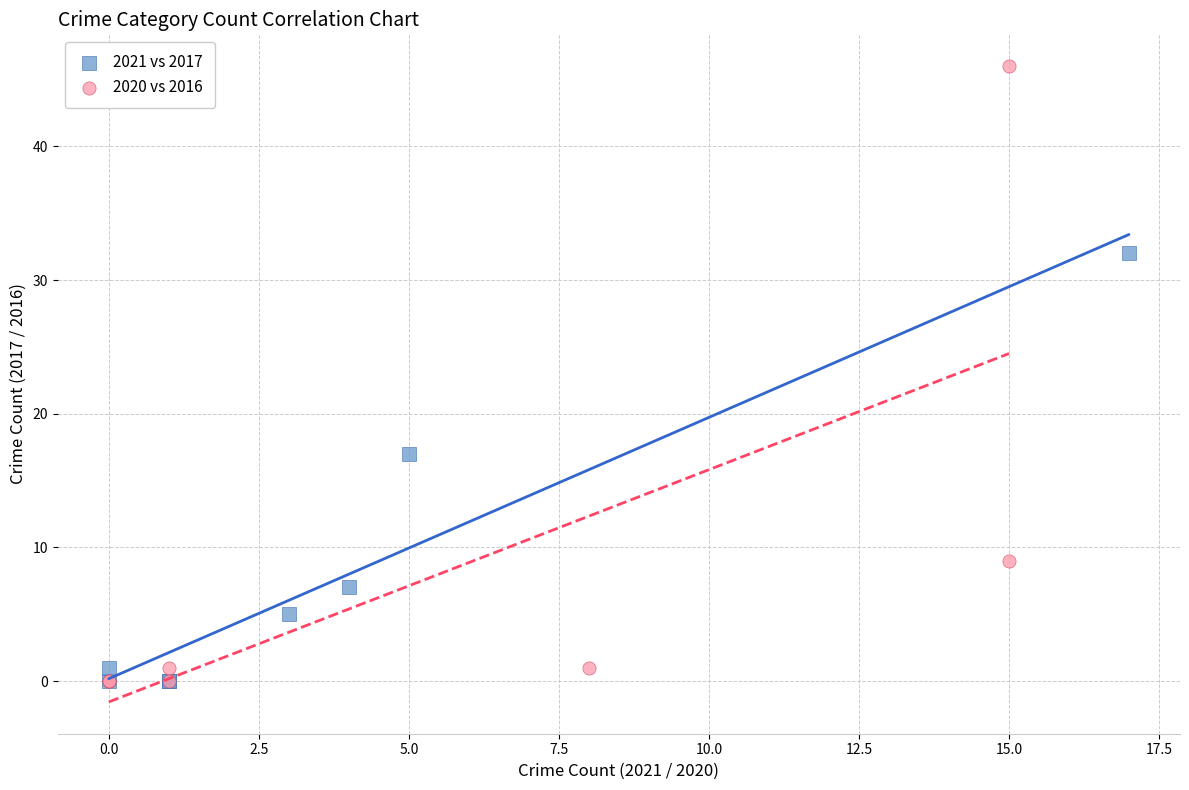

Which series reaches the maximum Y coordinate?

2020 vs 2016